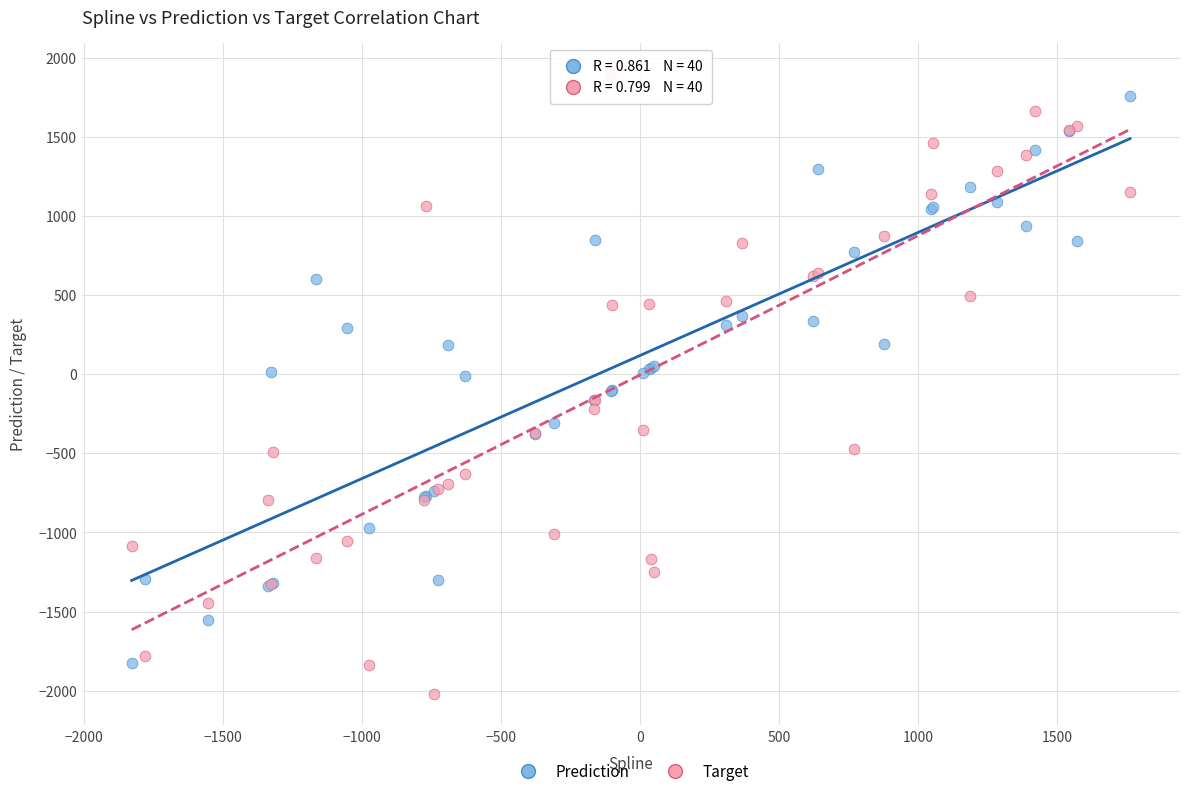

Which series reaches the minimum Y coordinate?

Target